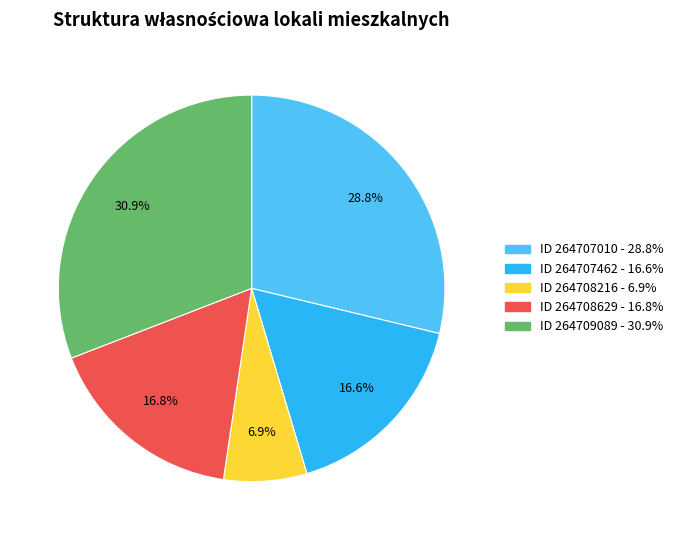

Does any single category account for the majority?

No